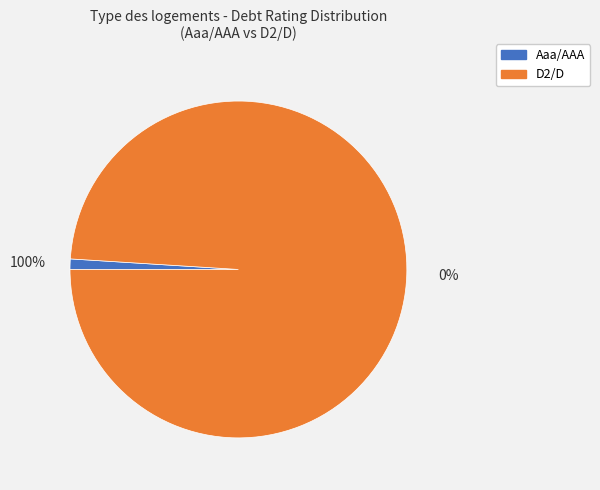

To the nearest percent, what is the difference between the Aaa/AAA and D2/D slice percentages?

100%